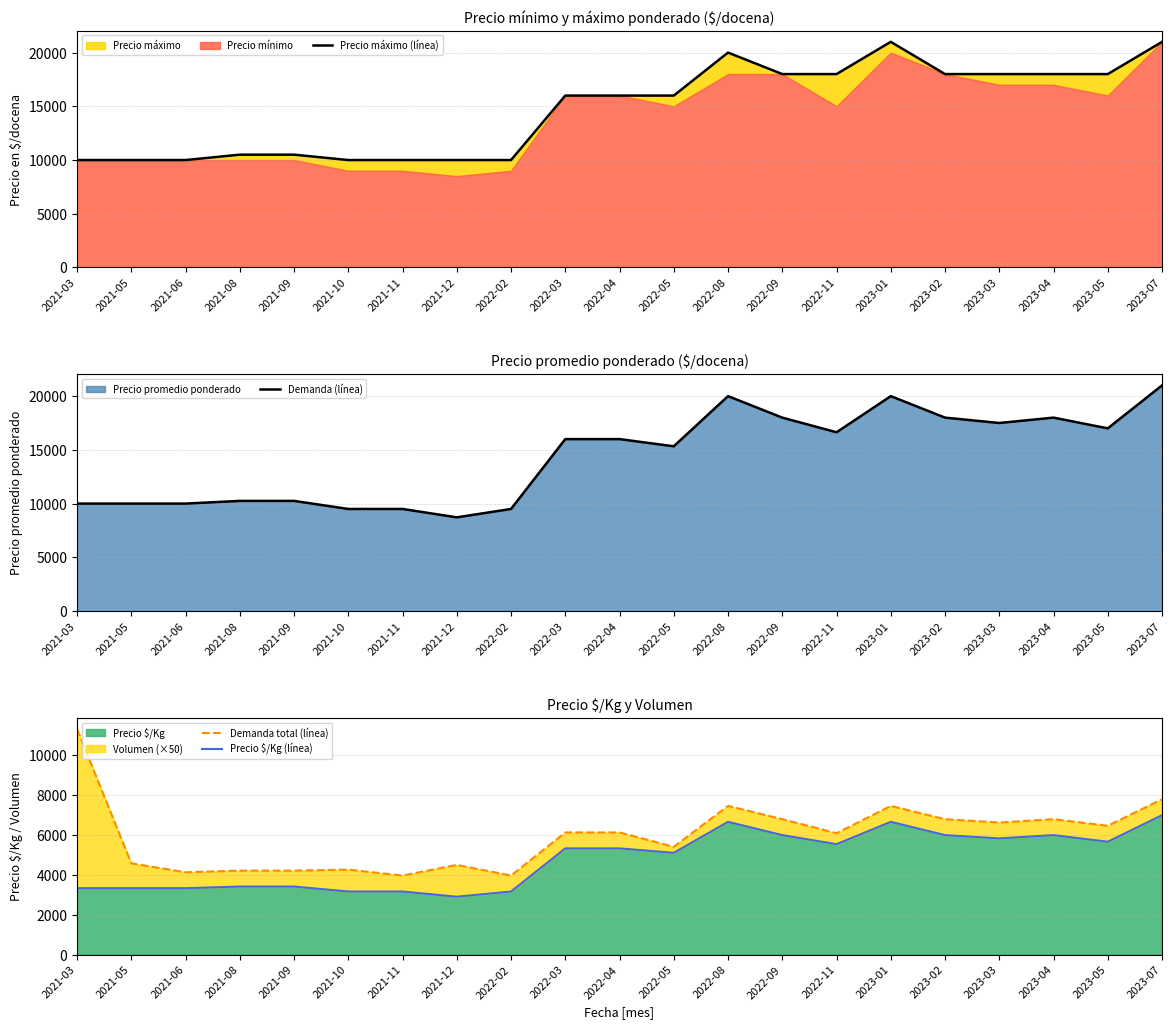

What is the maximum value shown in the chart?

21000